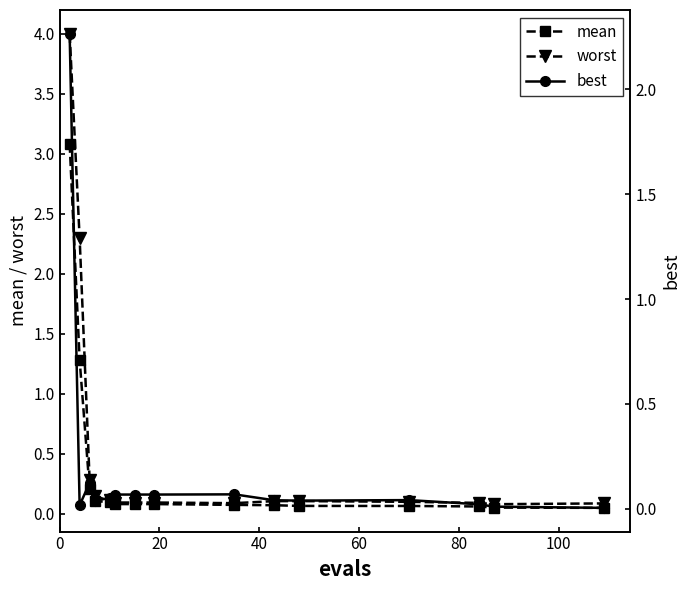

Reading left to right, extract all data points from this chart.

mean: 3.1	1.3	0.2	0.1	0.1	0.1	0.1	0.1	0.1	0.1	0.1	0.1	0.1	0.1	0.0
worst: 4.0	2.3	0.3	0.1	0.1	0.1	0.1	0.1	0.1	0.1	0.1	0.1	0.1	0.1	0.1
best: 2.3	0.0	0.1	0.0	0.1	0.1	0.1	0.1	0.1	0.0	0.0	0.0	0.0	0.0	0.0